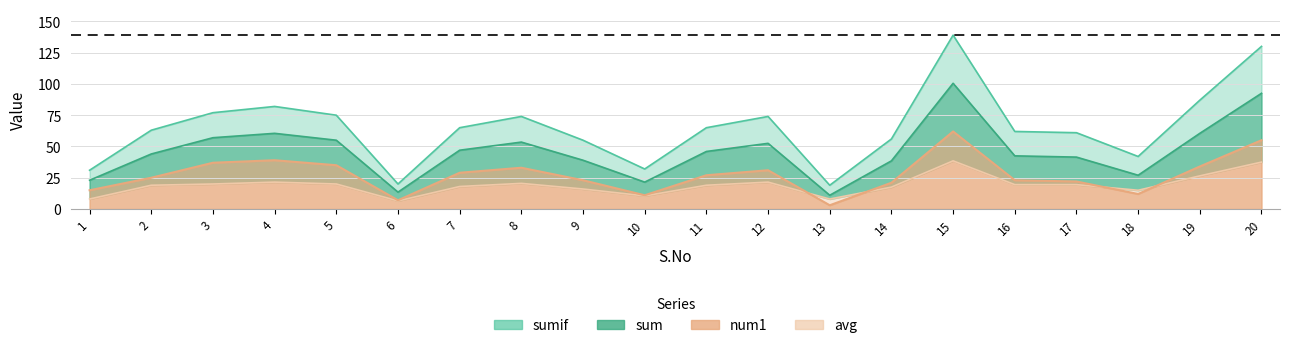

True or false: num1 has more than 2 points higher than both neighbors.

True